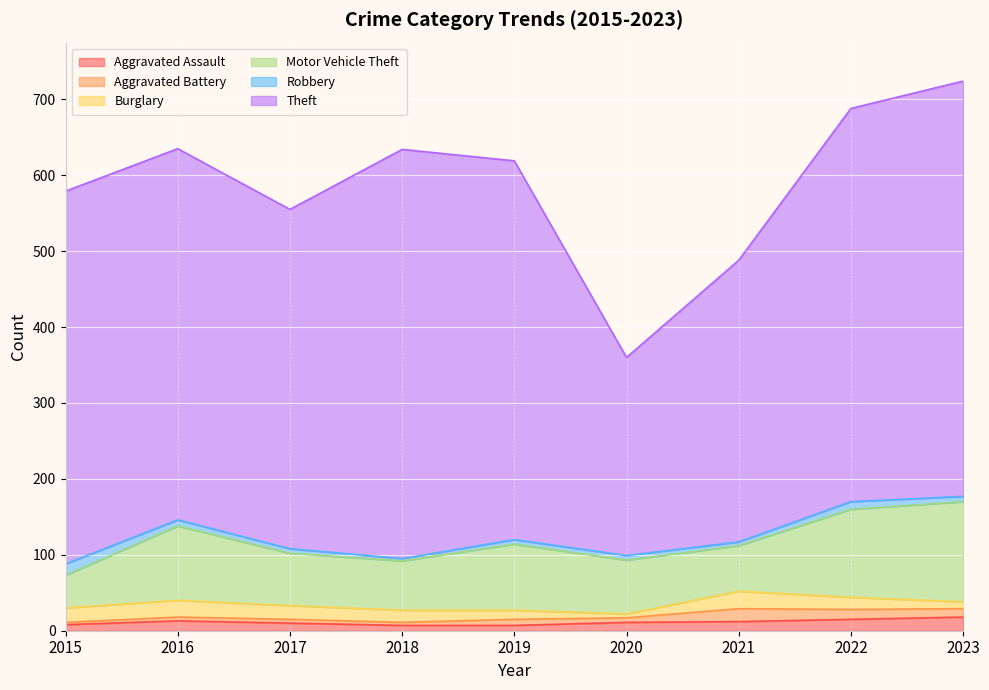

True or false: Burglary and Theft intersect in this chart.

False